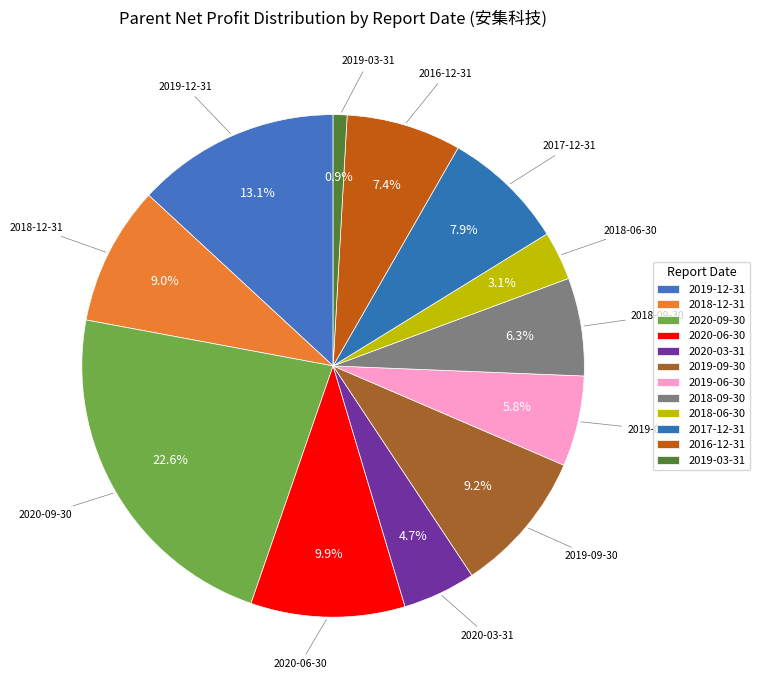

Which slice is the smallest?

2019-03-31